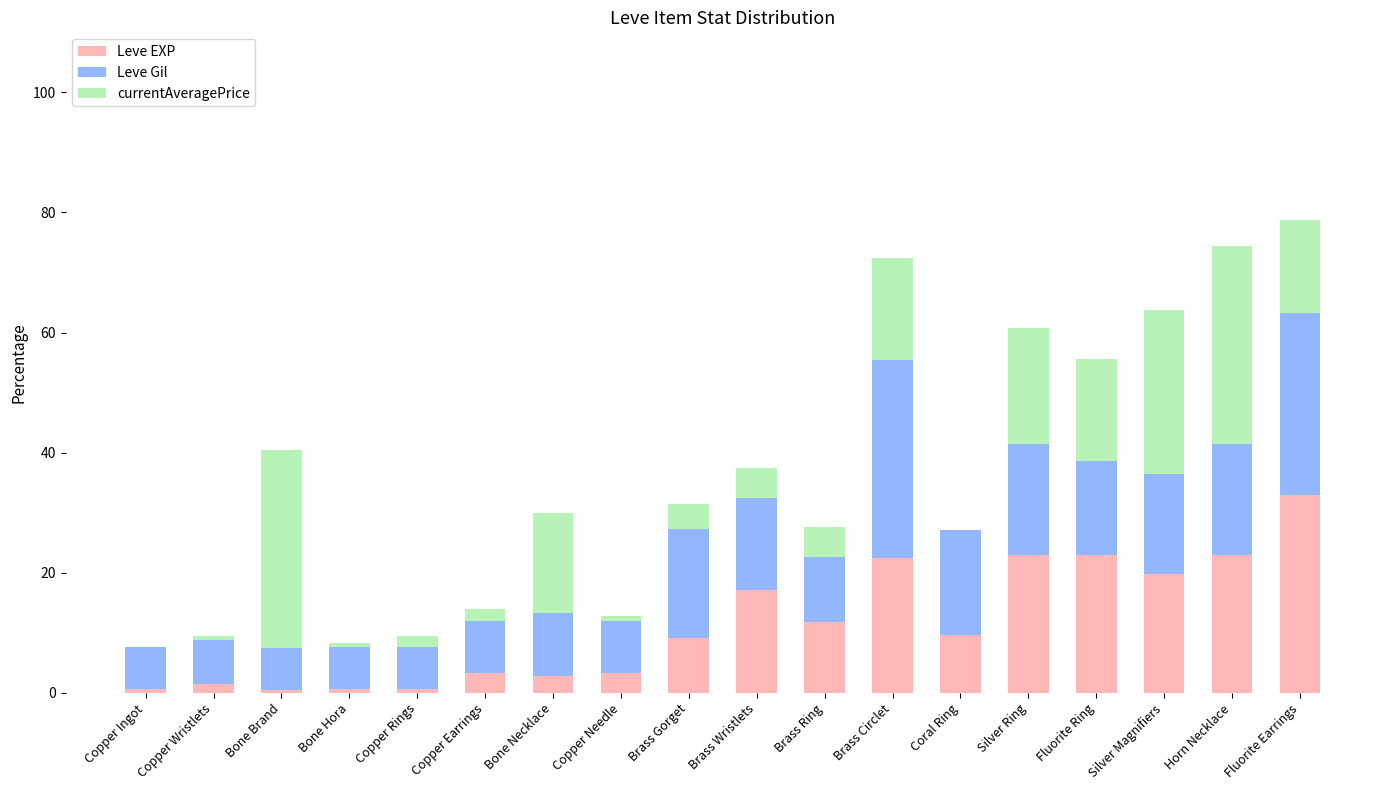

What is the sum of the Leve EXP values at Horn Necklace and Brass Ring?

34.7